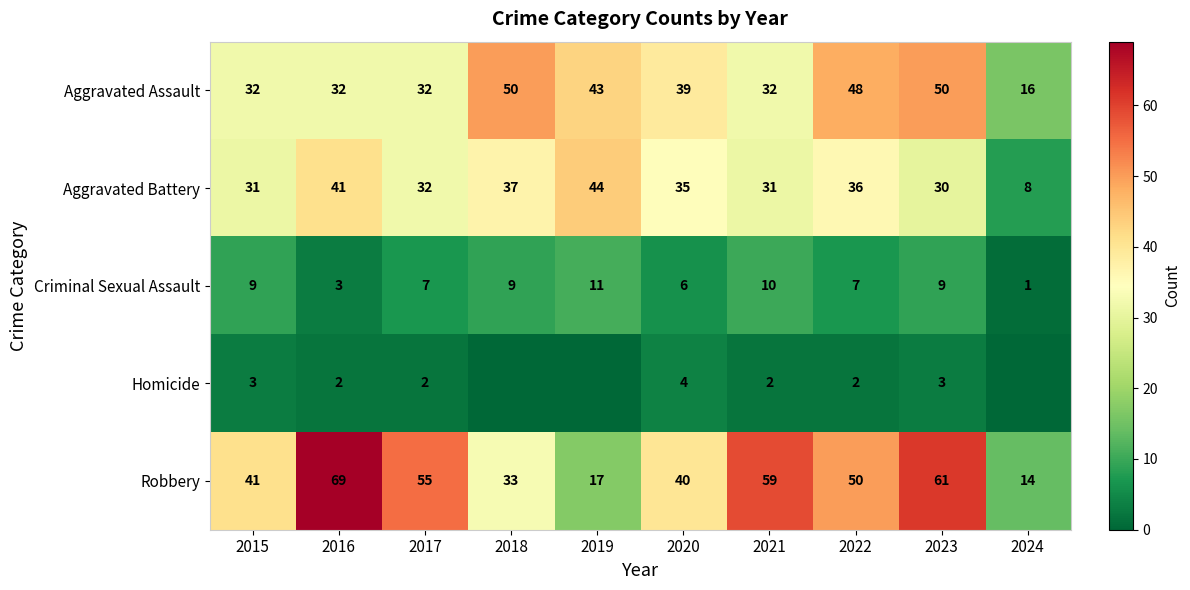

At 2023, list the series in order from largest to smallest.

Robbery, Aggravated Assault, Aggravated Battery, Criminal Sexual Assault, Homicide